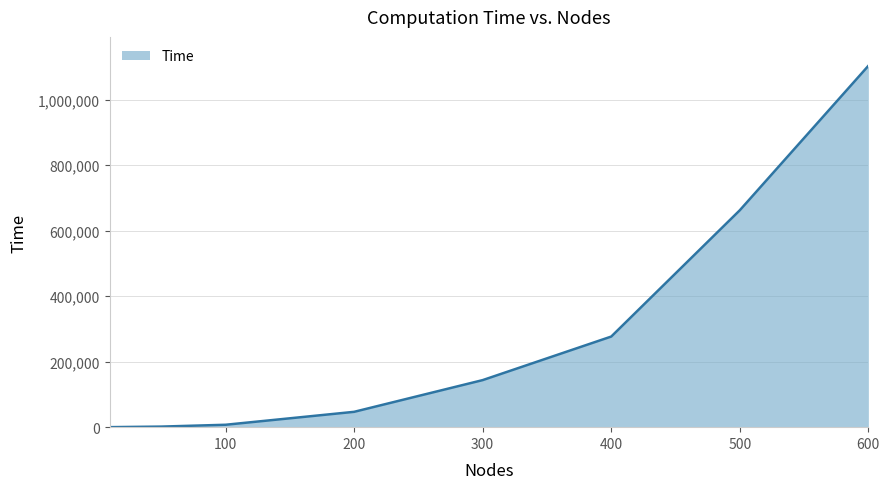

What is the difference between the second highest and second lowest values?

660537